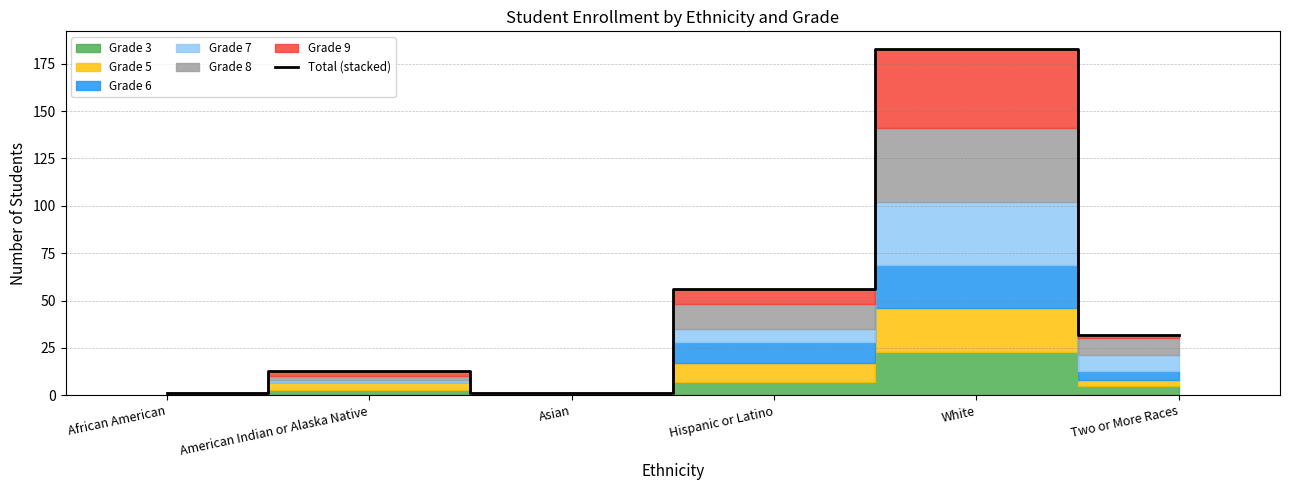

Reading left to right, what are all the values shown in this chart?

African American=1	American Indian or Alaska Native=13	Asian=1	Hispanic or Latino=56	White=183	Two or More Races=32